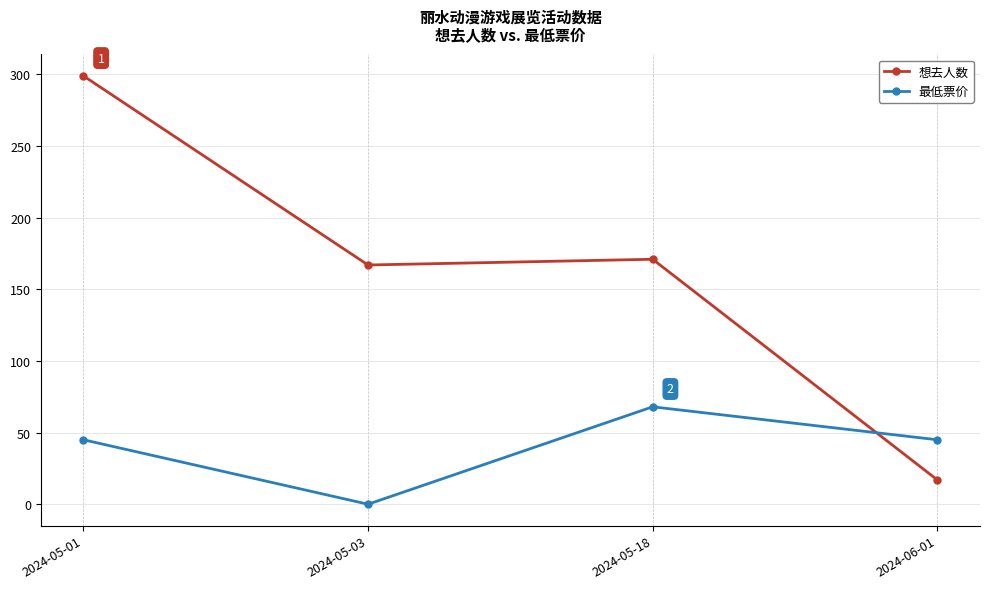

List the series in order of their peak value, lowest first.

最低票价, 想去人数